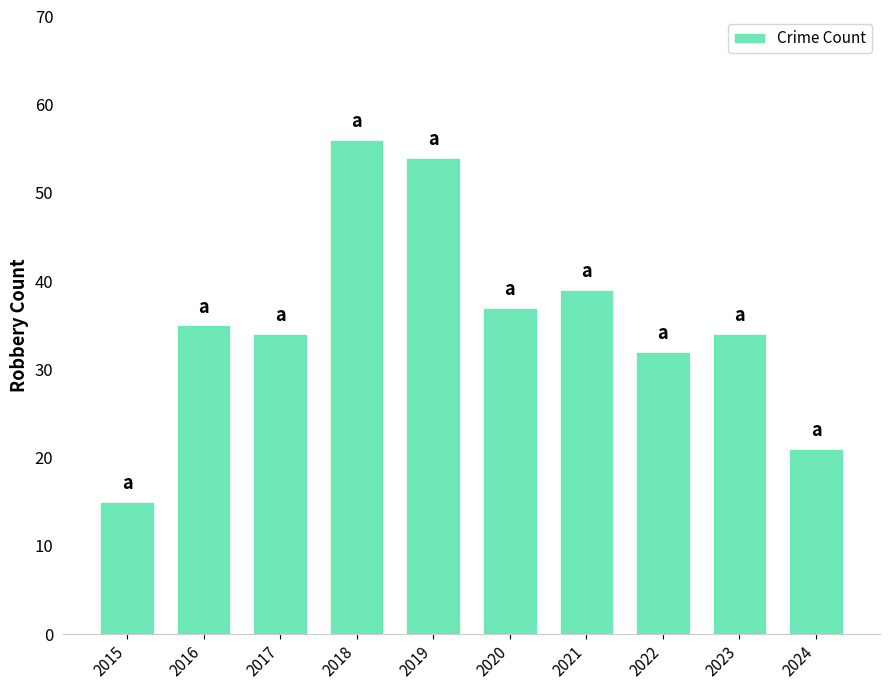

What is the sum of all values?

357